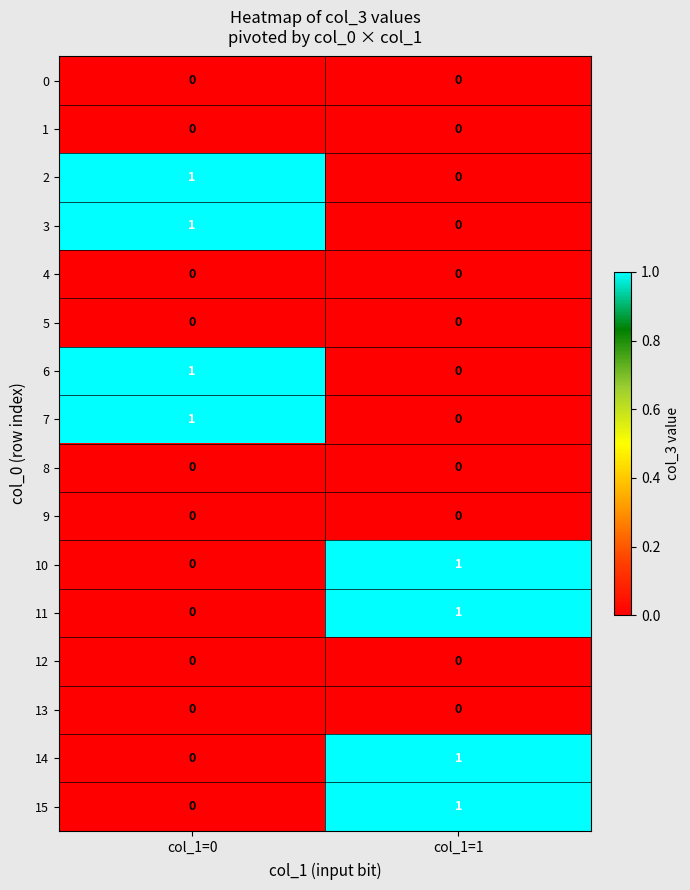

What is the greatest value displayed?

1